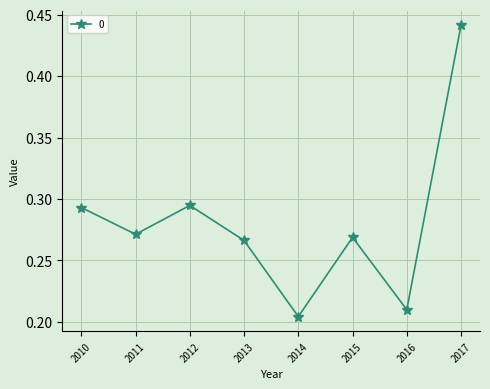

Is it true that the value at 2010 is 0.4?

False